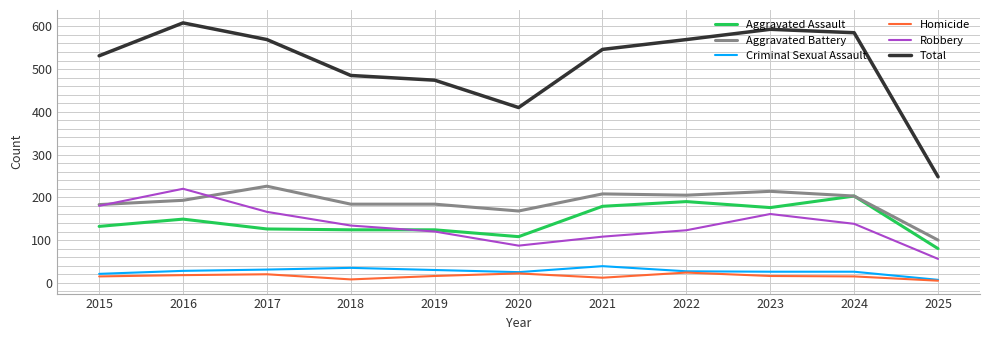

What is the difference between the Robbery values at 2019 and 2023?

41